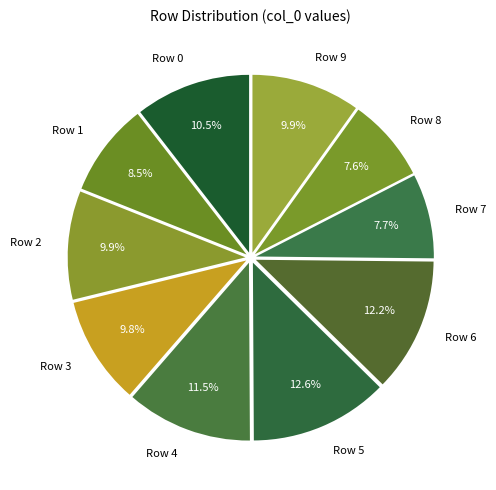

Combined, what portion of the pie is Row 7 and Row 2?

17.6%